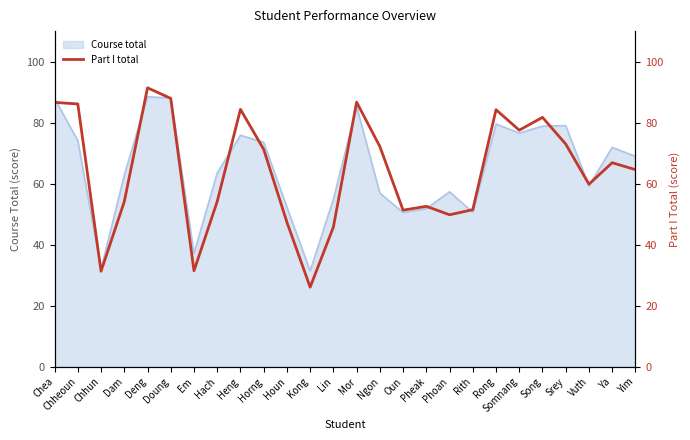

What is the highest value of the Course total series?

88.5